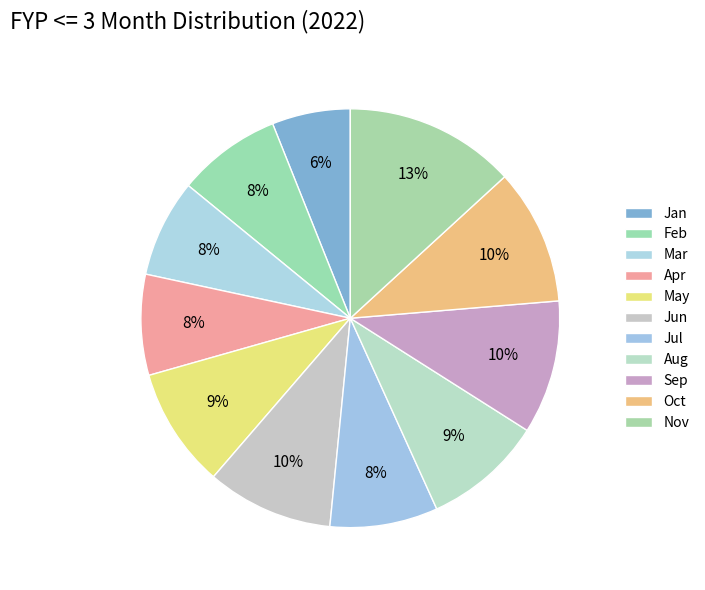

Which slice is the smallest?

Jan